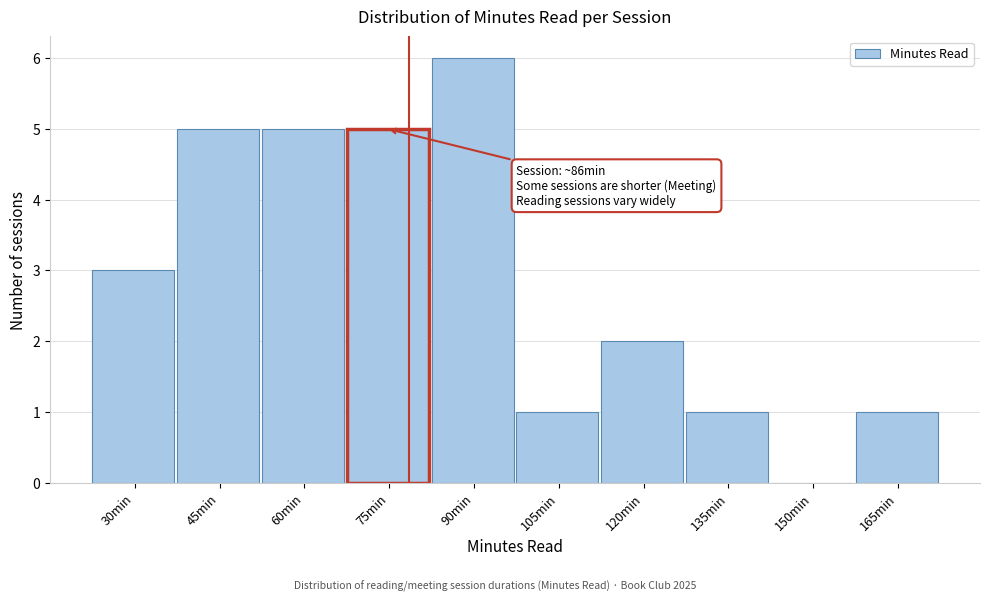

Reading left to right, what are all the values shown in this chart?

30min=3	45min=5	60min=5	75min=5	90min=6	105min=1	120min=2	135min=1	150min=0	165min=1